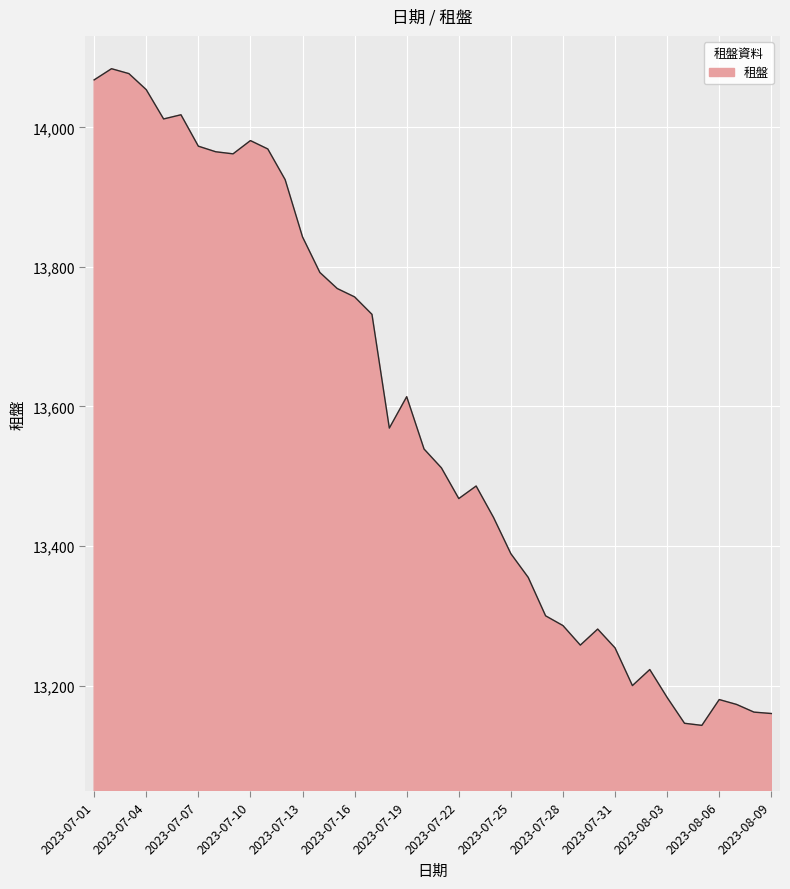

How many values are below 13539?

20